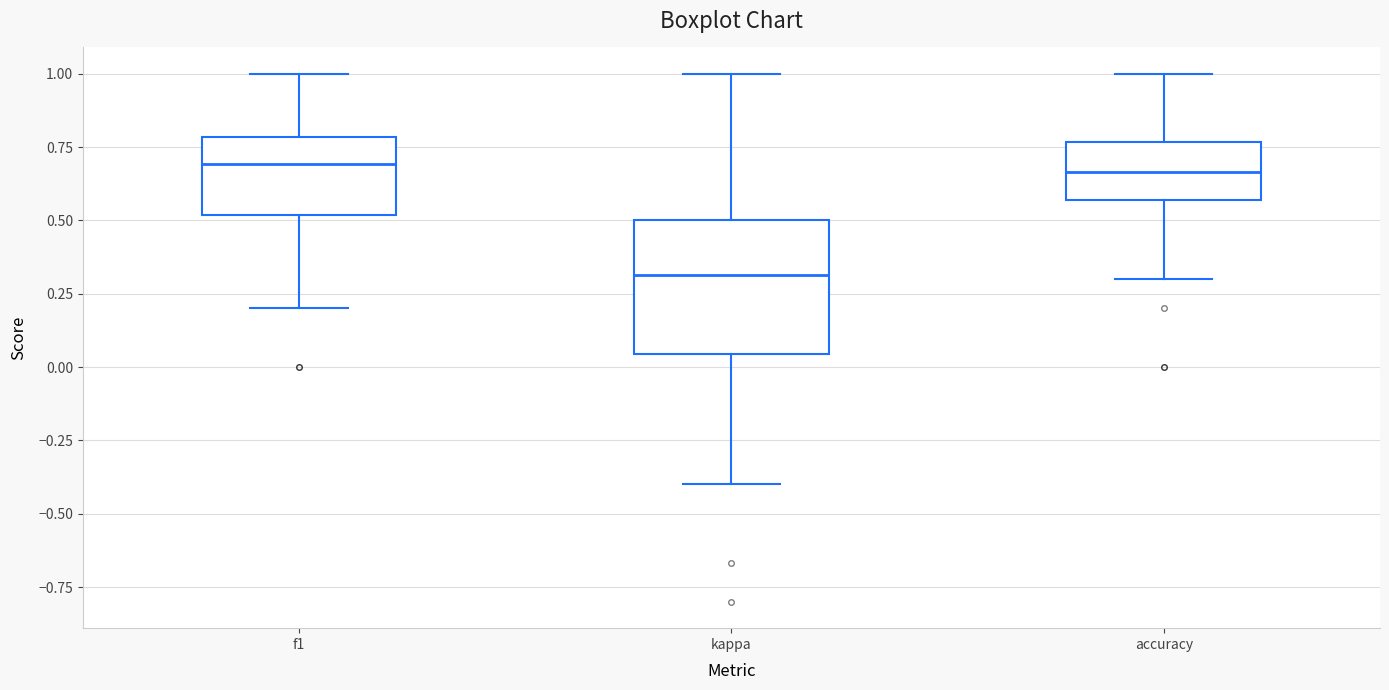

Which box's median line is the lowest?

kappa